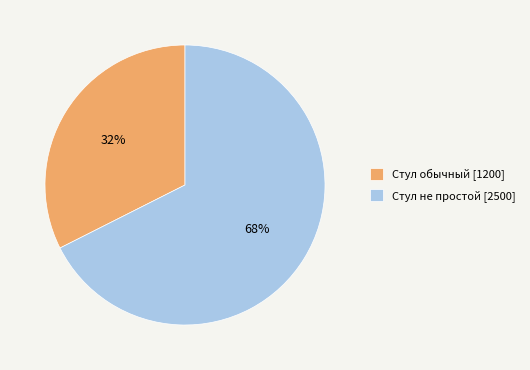

What percentage is the Стул не простой slice, to the nearest percent?

68%